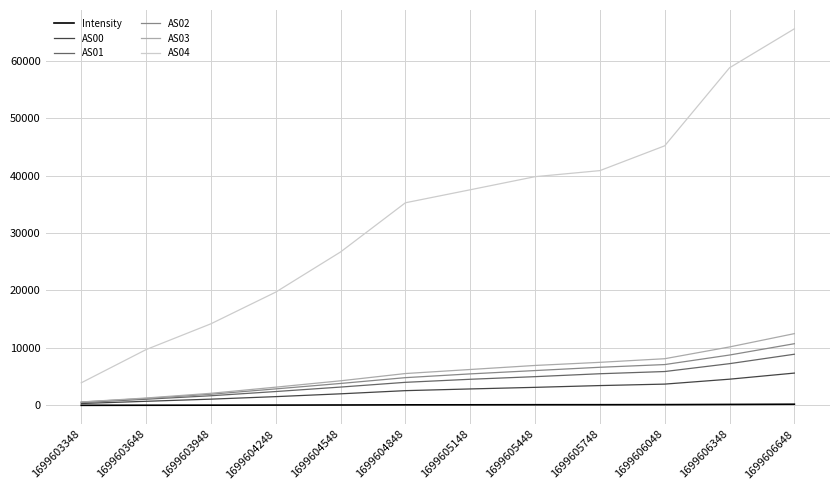

The value of AS02 at 1699605448 is 3361.4. True or false?

False